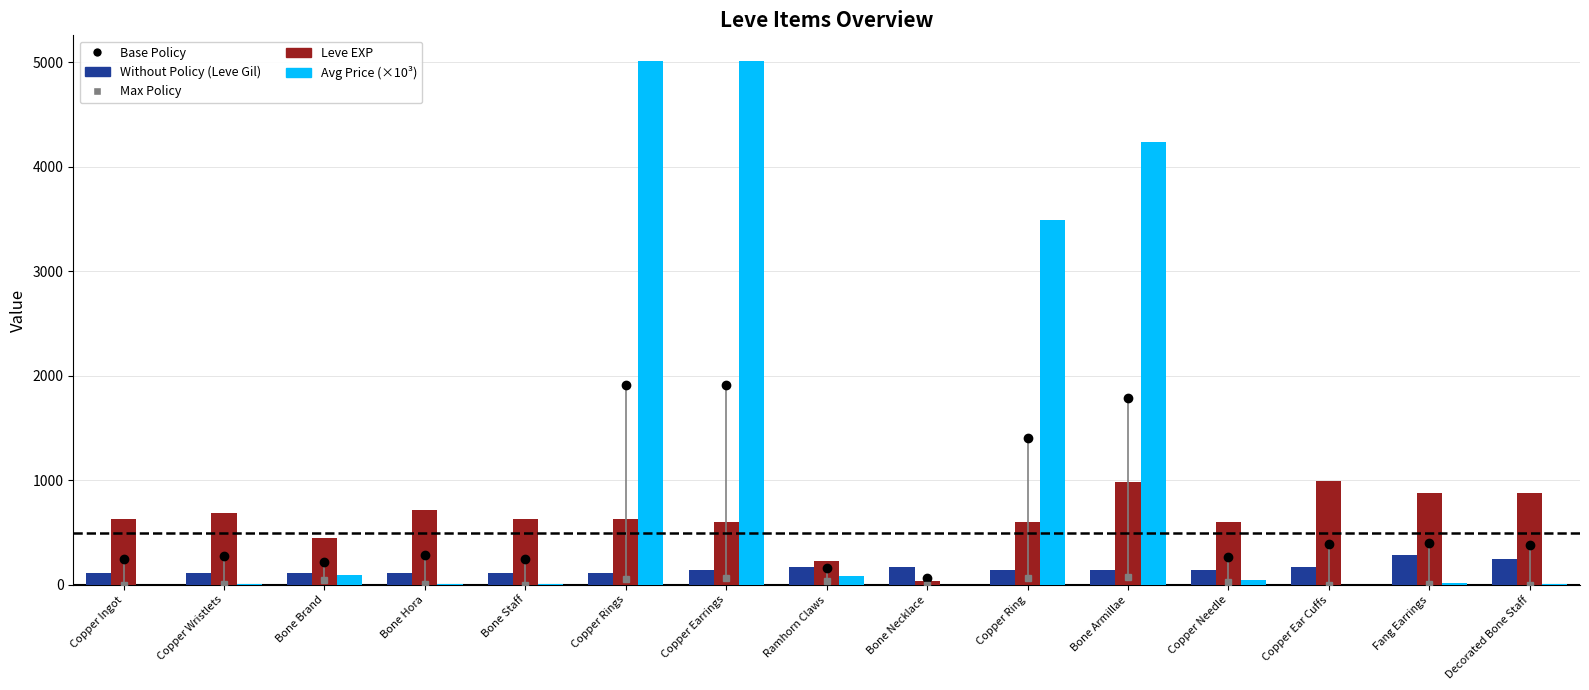

Read the Leve EXP value at Decorated Bone Staff.

880.0